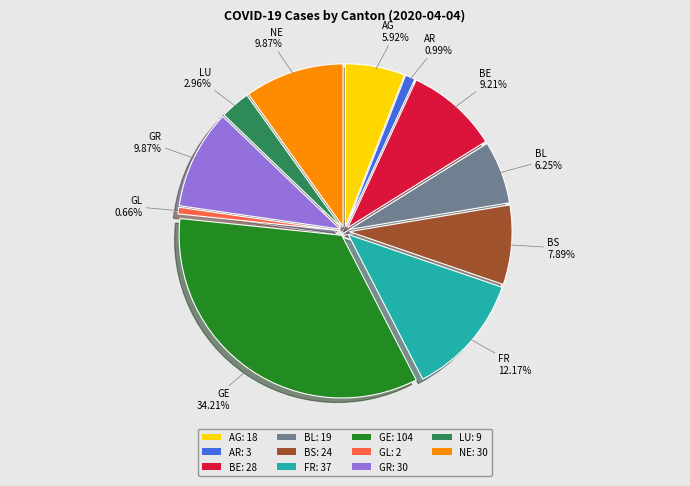

Combined, do BE and GR account for over 50%?

No